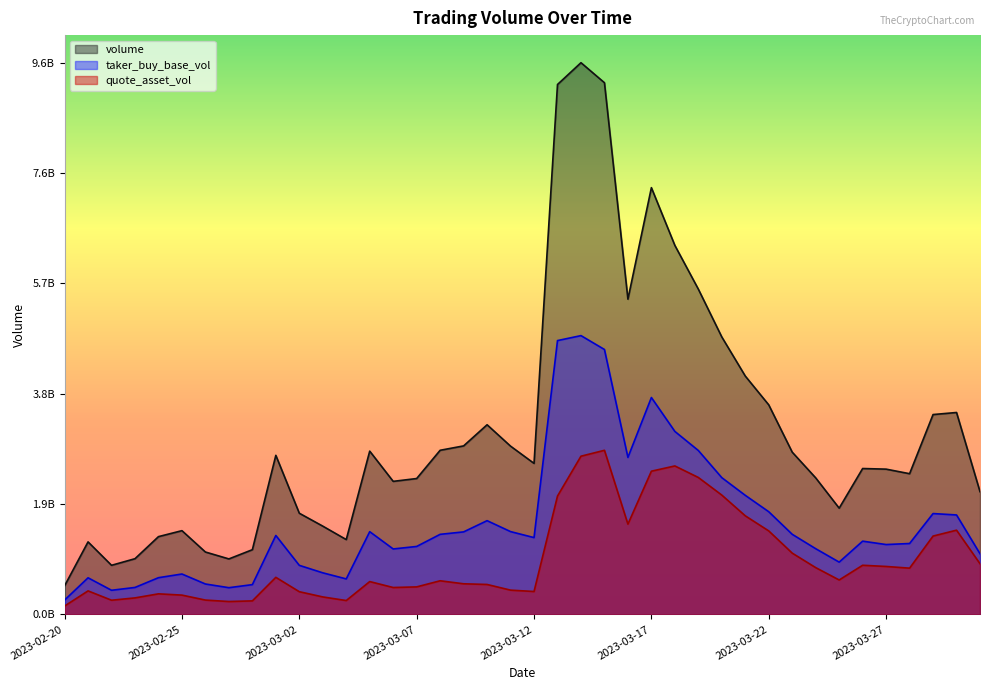

Which series has the largest range (max minus min)?

volume